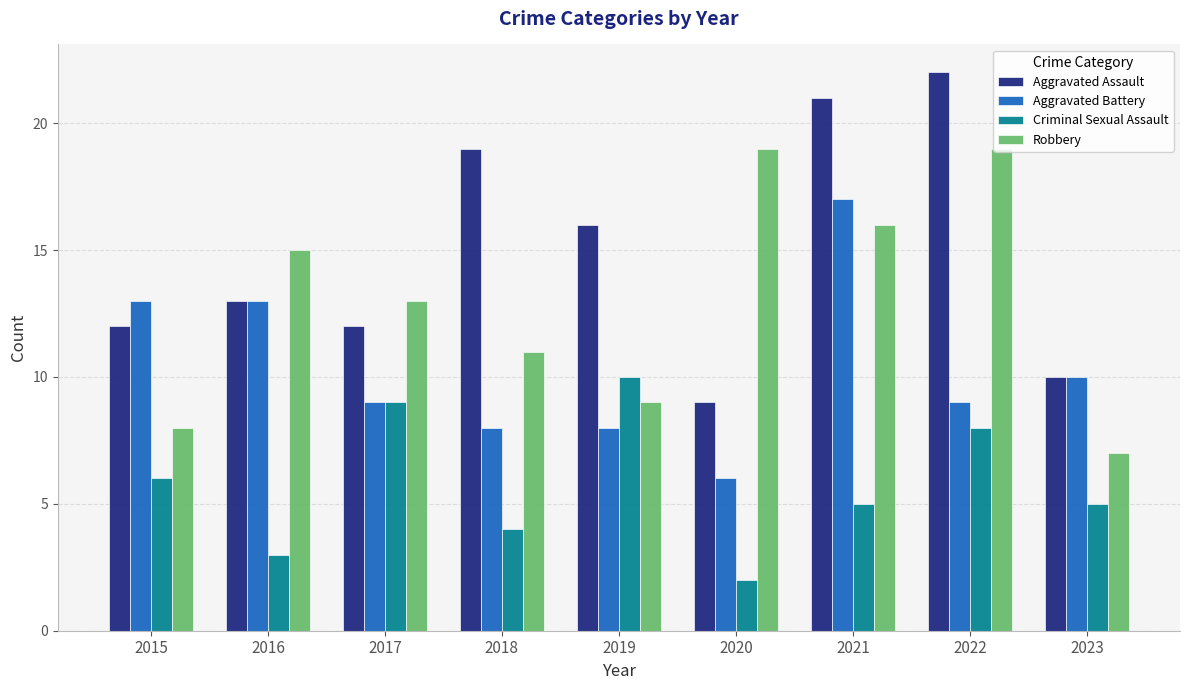

Reading left to right, extract all data points from this chart.

Aggravated Assault: 2015=12	2016=13	2017=12	2018=19	2019=16	2020=9	2021=21	2022=22	2023=10
Aggravated Battery: 2015=13	2016=13	2017=9	2018=8	2019=8	2020=6	2021=17	2022=9	2023=10
Criminal Sexual Assault: 2015=6	2016=3	2017=9	2018=4	2019=10	2020=2	2021=5	2022=8	2023=5
Robbery: 2015=8	2016=15	2017=13	2018=11	2019=9	2020=19	2021=16	2022=19	2023=7